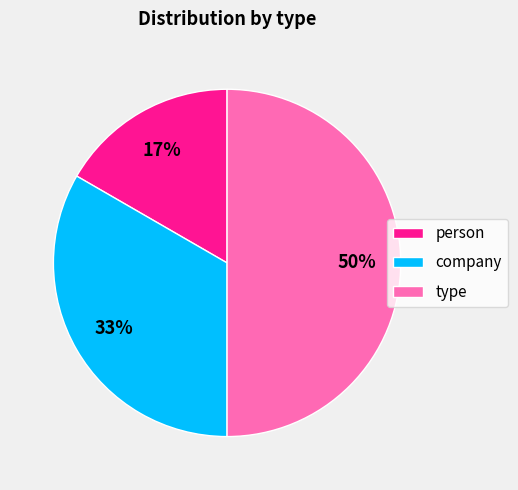

To the nearest percent, what is the difference between the type and company slice percentages?

17%